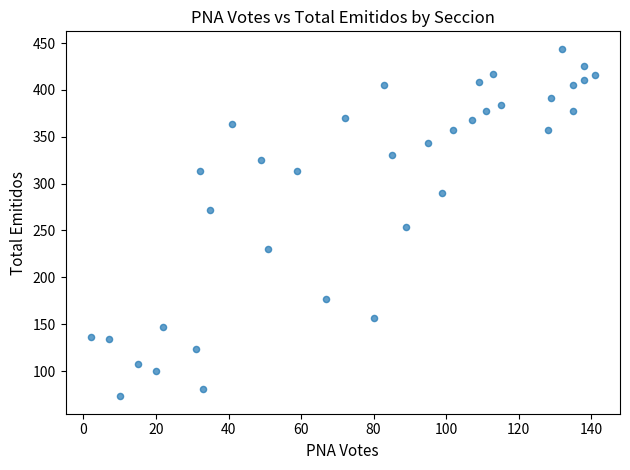

What is the range of X values (max minus min)?

139